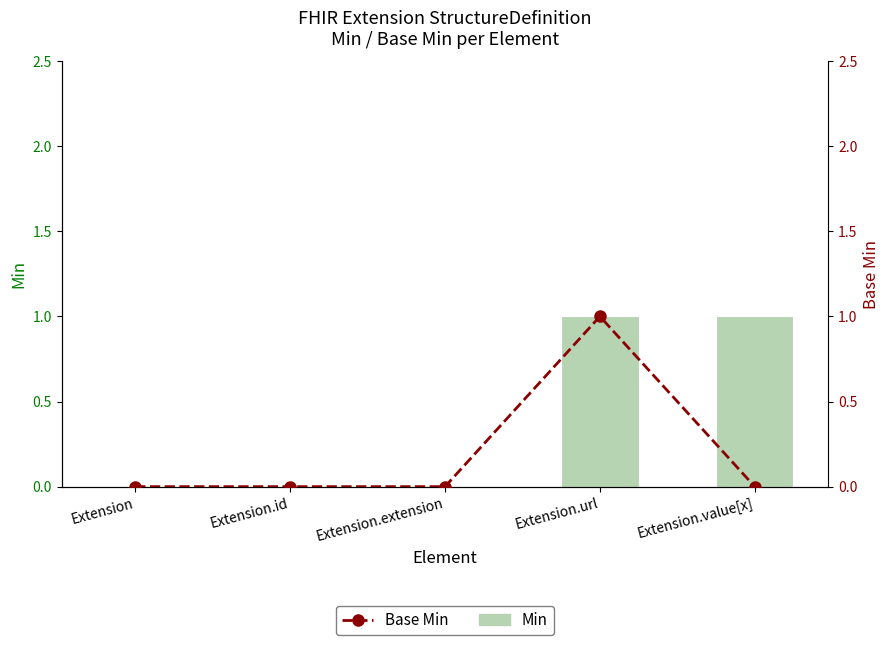

How many positive values does the Base Min series have?

1